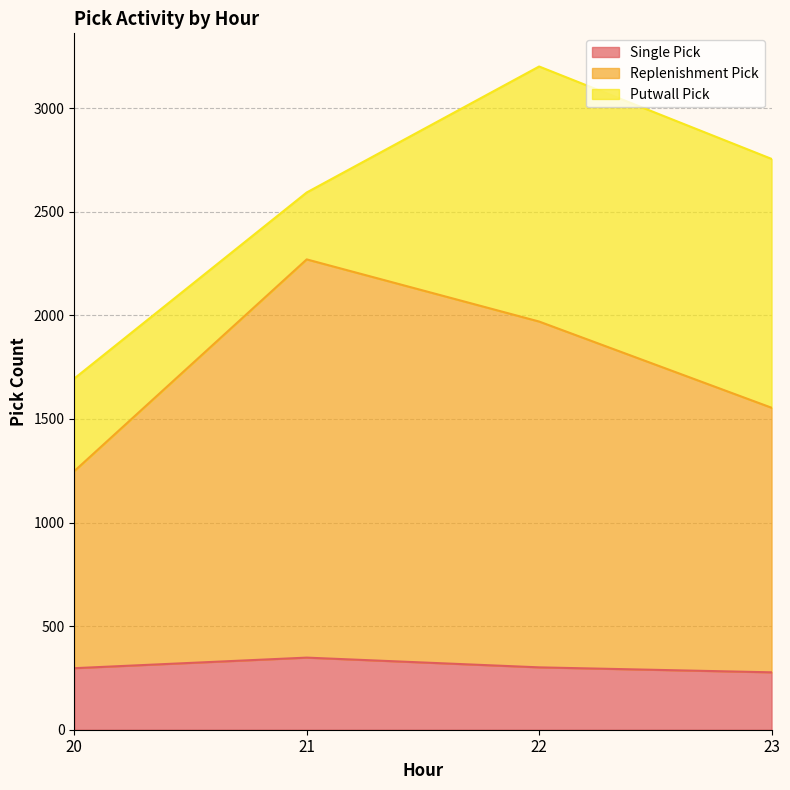

At which category is the sum across all series the highest?

22